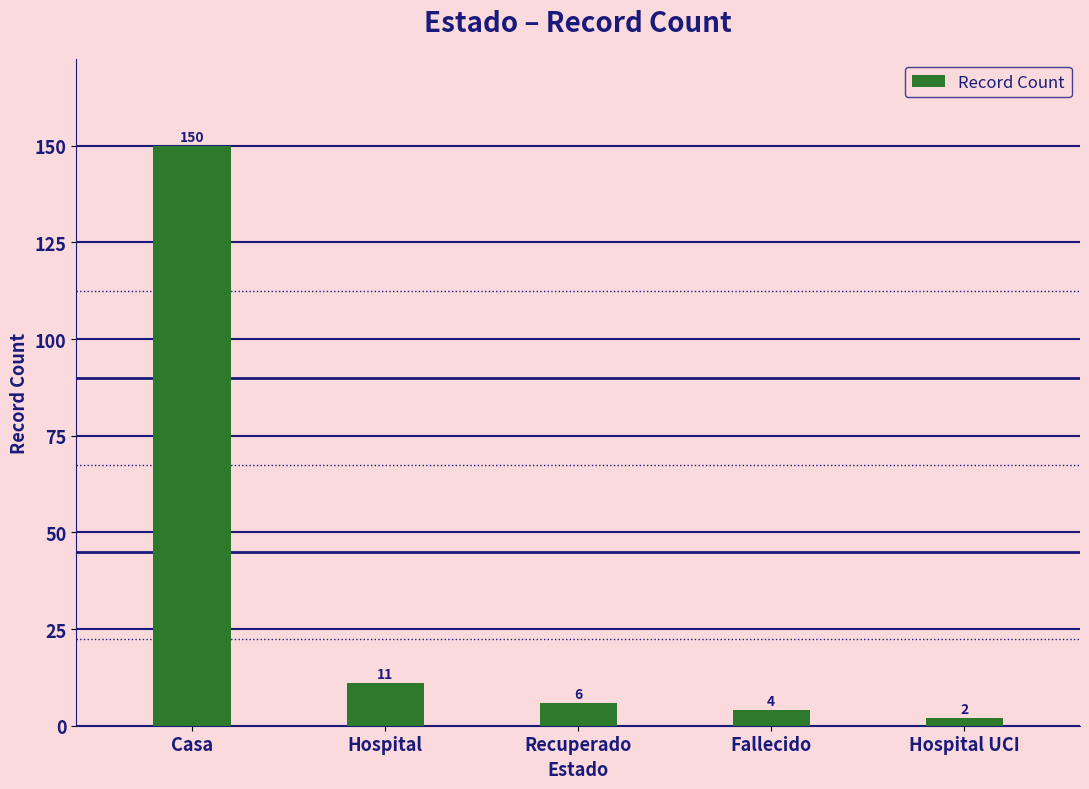

Where does the data first go above 6?

Casa